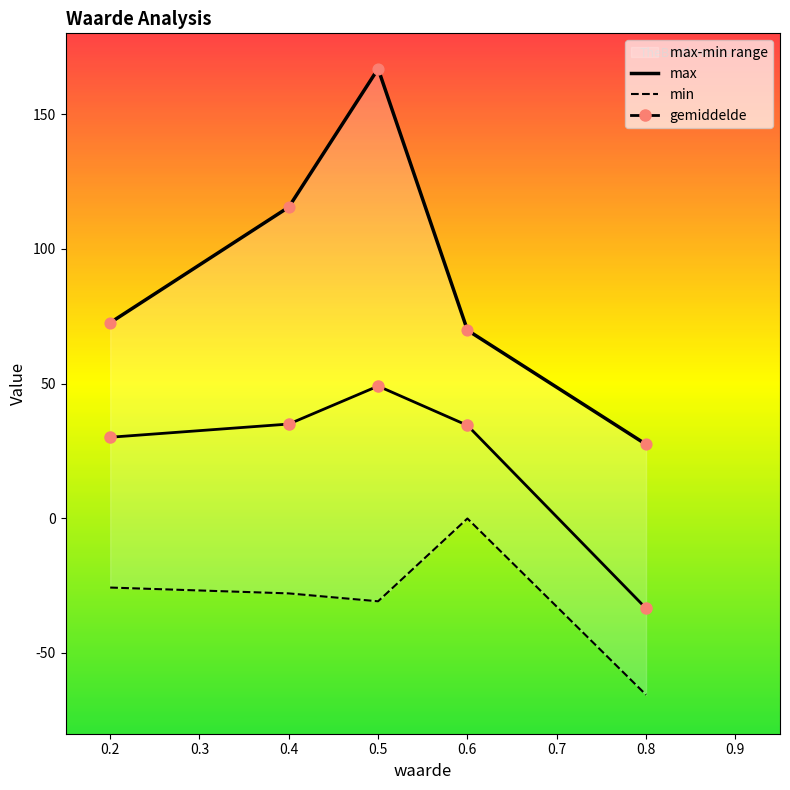

What is the value of the gemiddelde point at the 4th from the left?

34.5